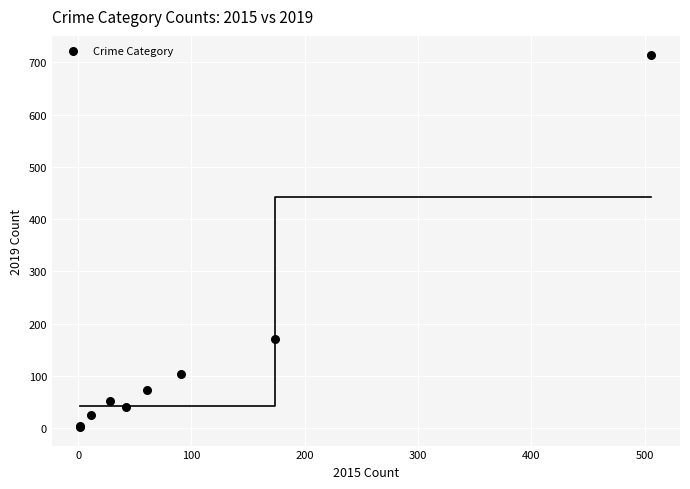

What Y value in the scatter plot is closest to 358?

170